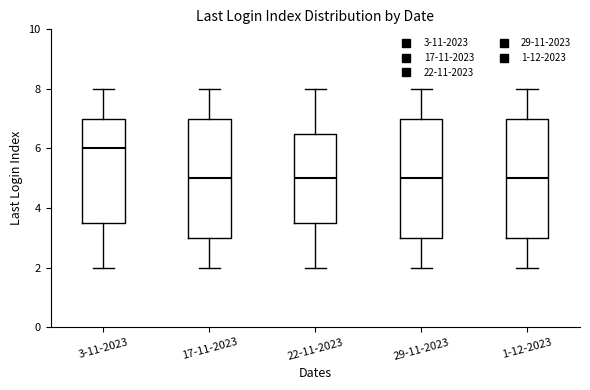

Reading left to right, read every box against the y-axis: the position of its median line, the range the box covers, and the ends of its whiskers. The values are not printed on the chart, so give them approximately, as read against the axis.

3-11-2023: median 6.0, box 3.6 to 7.0, whiskers 2.0 to 8.0
17-11-2023: median 5.0, box 3.0 to 7.0, whiskers 2.0 to 8.0
22-11-2023: median 5.0, box 3.6 to 6.6, whiskers 2.0 to 8.0
29-11-2023: median 5.0, box 3.0 to 7.0, whiskers 2.0 to 8.0
1-12-2023: median 5.0, box 3.0 to 7.0, whiskers 2.0 to 8.0